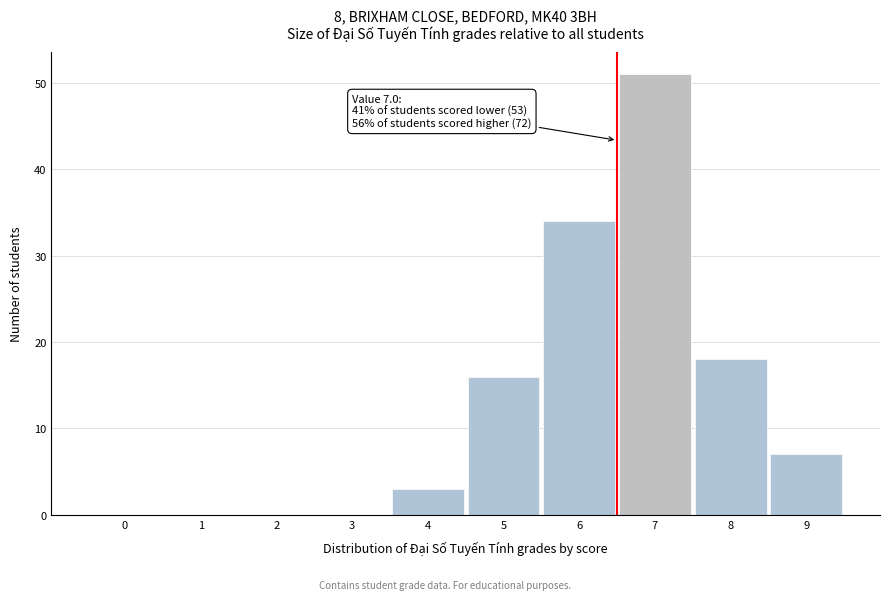

Reading left to right, transcribe all the data shown in this chart.

0=0	1=0	2=0	3=0	4=3	5=16	6=34	7=51	8=18	9=7